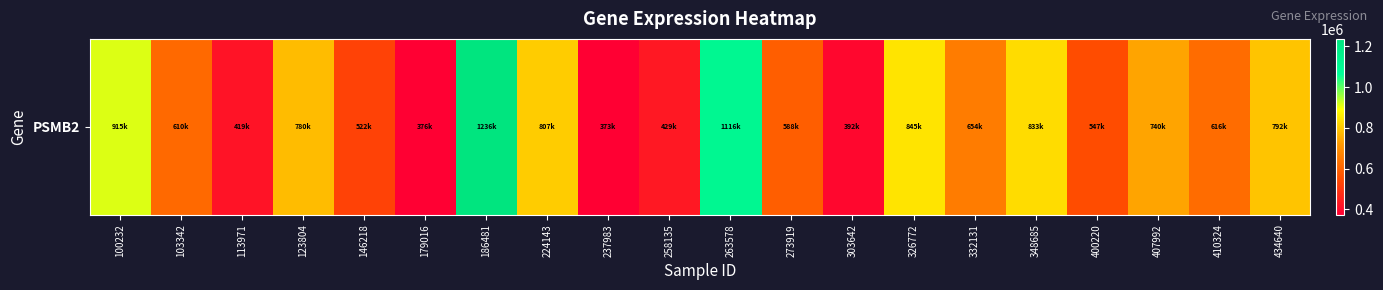

What is the smallest value displayed?

373277